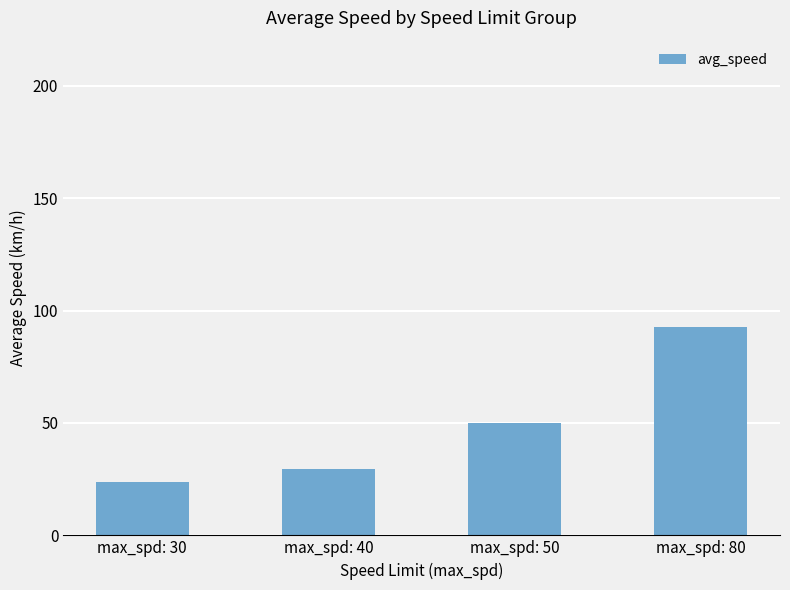

Approximately how many times larger is the value at max_spd: 30 compared to max_spd: 40?

0.8